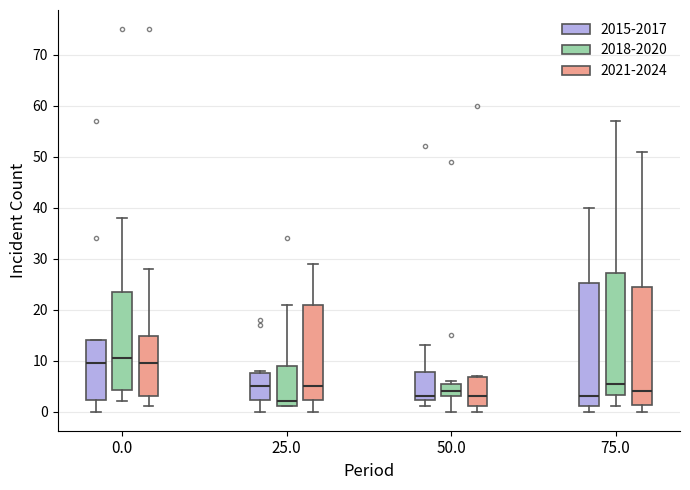

Reading left to right, read every box against the y-axis: the position of its median line, the range the box covers, and the ends of its whiskers. The values are not printed on the chart, so give them approximately, as read against the axis.

0.0 (2015-2017): median 10, box 2 to 14, whiskers 0 to 14
0.0 (2018-2020): median 11, box 4 to 24, whiskers 2 to 38
0.0 (2021-2024): median 10, box 3 to 15, whiskers 1 to 28
25.0 (2015-2017): median 5, box 2 to 8, whiskers 0 to 8 (just above the box's upper edge)
25.0 (2018-2020): median 2, box 1 to 9, whiskers 1 to 21
25.0 (2021-2024): median 5, box 2 to 21, whiskers 0 to 29
50.0 (2015-2017): median 3, box 2 to 8, whiskers 1 to 13
50.0 (2018-2020): median 4, box 3 to 6, whiskers 0 to 6 (just above the box's upper edge)
50.0 (2021-2024): median 3, box 1 to 7, whiskers 0 to 7
75.0 (2015-2017): median 3, box 1 to 25, whiskers 0 to 40
75.0 (2018-2020): median 6, box 3 to 27, whiskers 1 to 57
75.0 (2021-2024): median 4, box 1 to 25, whiskers 0 to 51